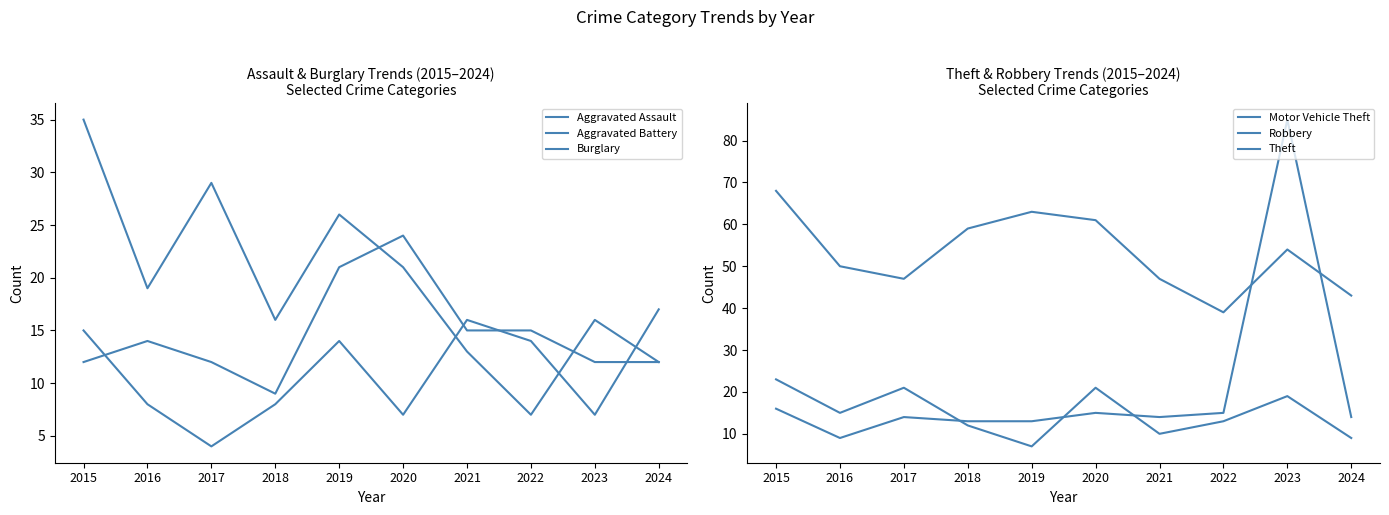

Reading left to right, transcribe all the data shown in this chart.

Aggravated Assault: 15	8	4	8	14	7	16	14	7	17
Aggravated Battery: 12	14	12	9	21	24	15	15	12	12
Burglary: 35	19	29	16	26	21	13	7	16	12
Motor Vehicle Theft: 16	9	14	13	13	15	14	15	85	14
Robbery: 23	15	21	12	7	21	10	13	19	9
Theft: 68	50	47	59	63	61	47	39	54	43